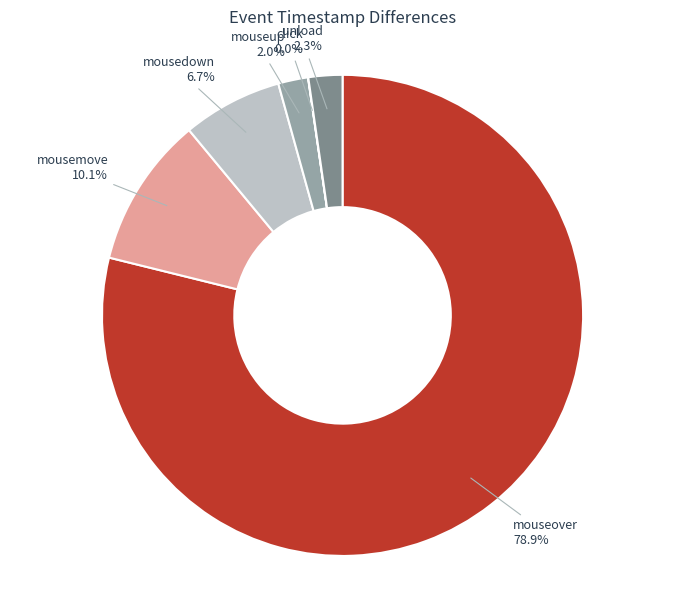

Which category has the biggest portion of the pie?

mouseover